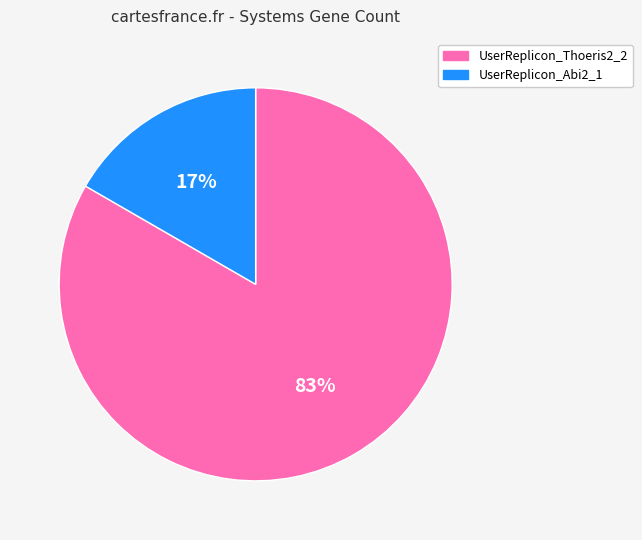

To the nearest percent, what percentage of the pie is UserReplicon_Thoeris2_2?

83%